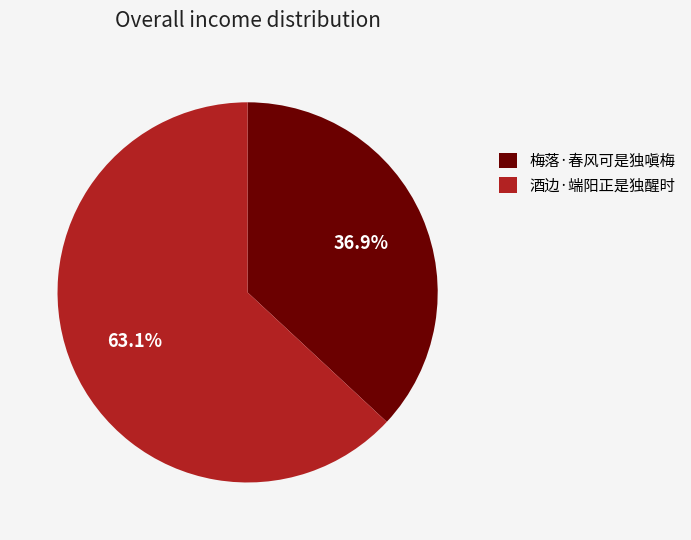

The 酒边·端阳正是独醒时 slice represents 63% of the pie. True or false?

True